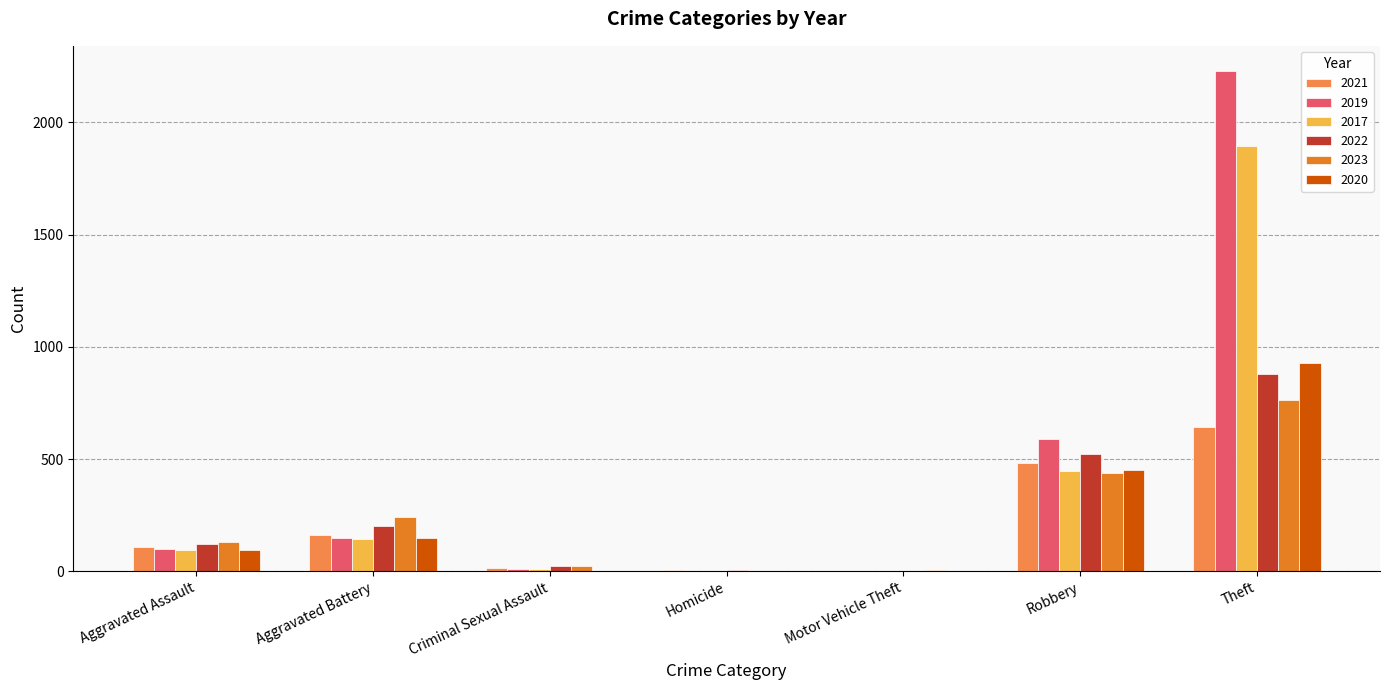

At which category is the sum across all series the highest?

Theft